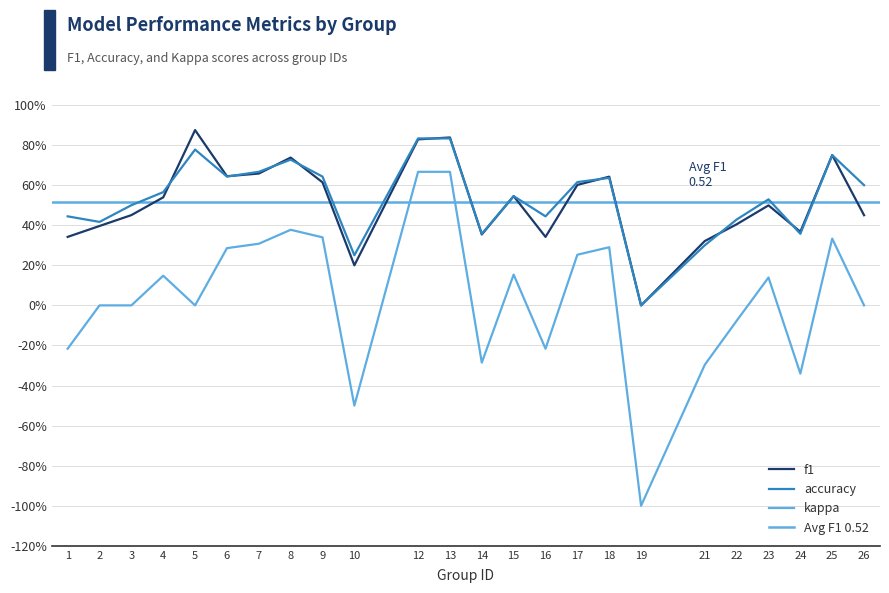

Rank the series by their maximum value, from lowest to highest.

kappa, accuracy, f1